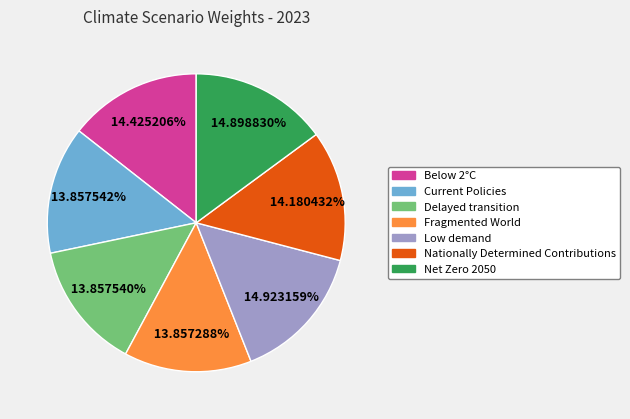

How many segments does this pie chart have?

7